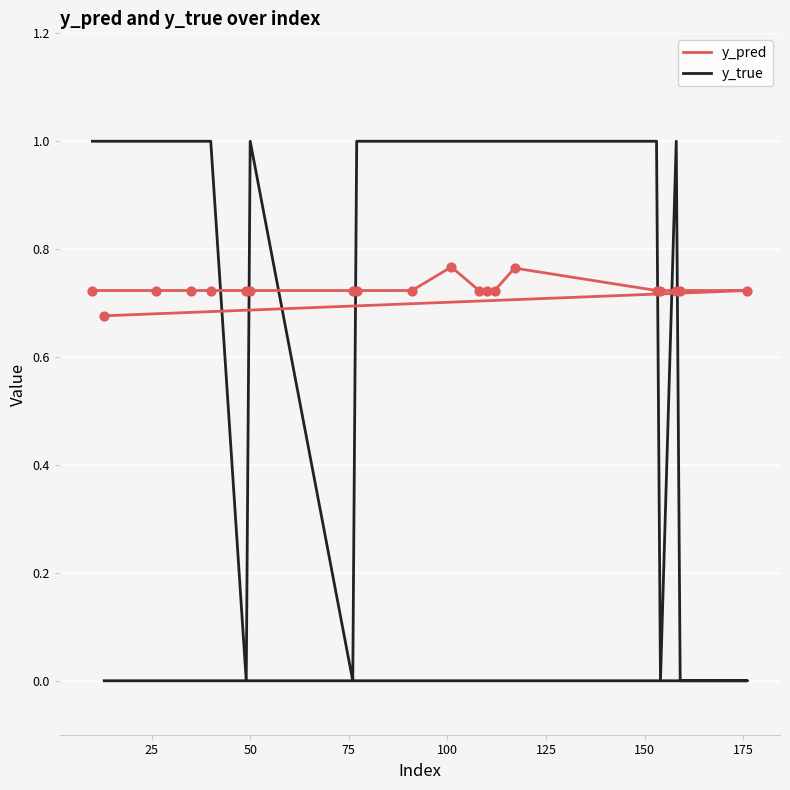

Which series contains the highest Y value?

y_true